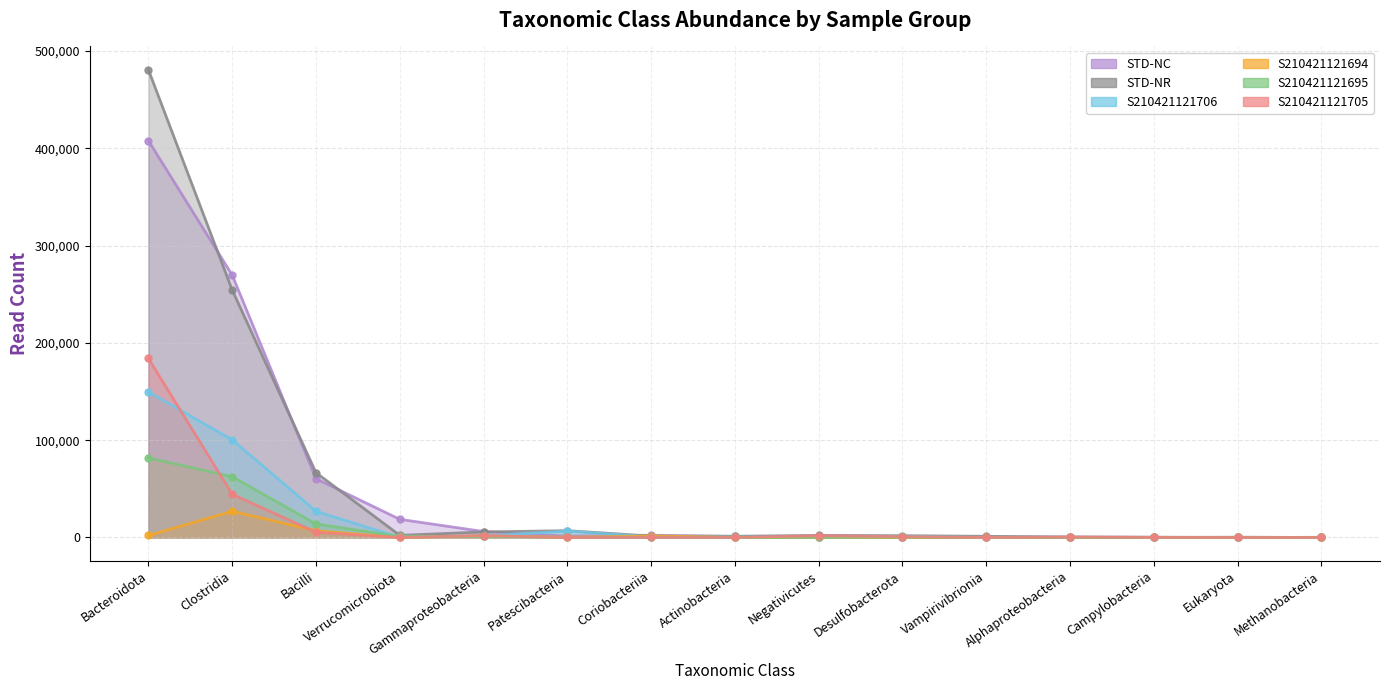

What is the difference between the S210421121705 values at Actinobacteria and Desulfobacterota?

862